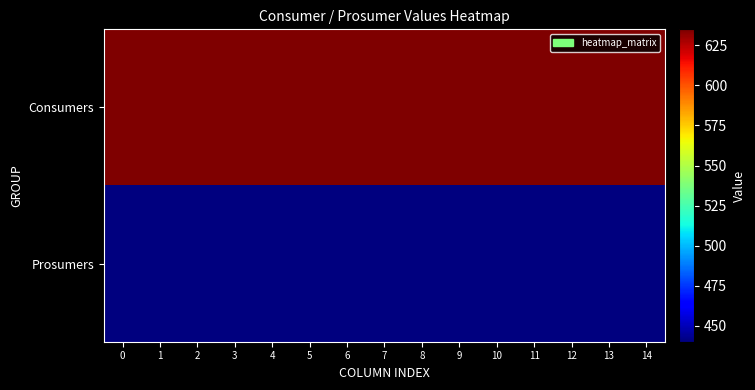

Between 3 and 10, which is larger?

3